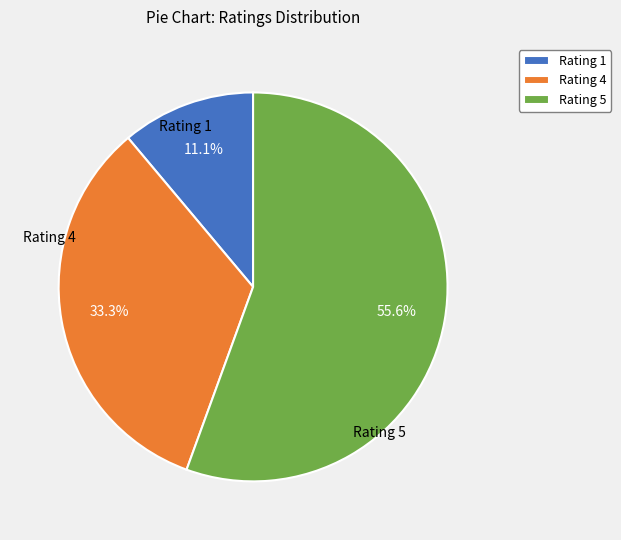

Which category has the biggest portion of the pie?

Rating 5